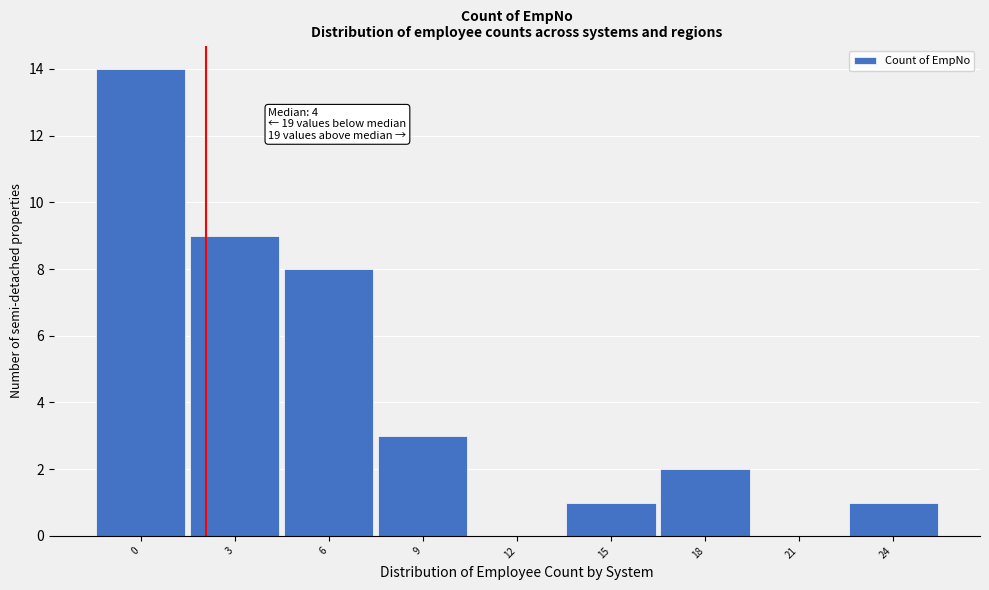

Reading right to left, list all the values displayed in this chart.

24=1	21=0	18=2	15=1	12=0	9=3	6=8	3=9	0=14